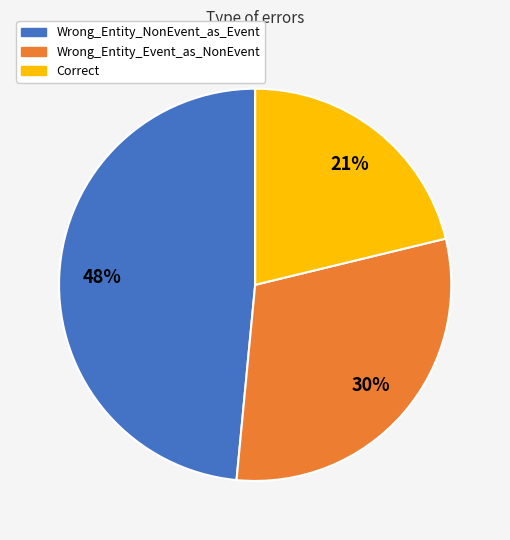

What is the ratio of the value at Wrong_Entity_Event_as_NonEvent to the value at Correct?

1.4